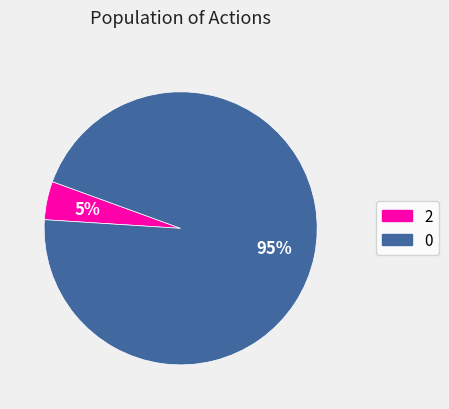

How many segments does this pie chart have?

2